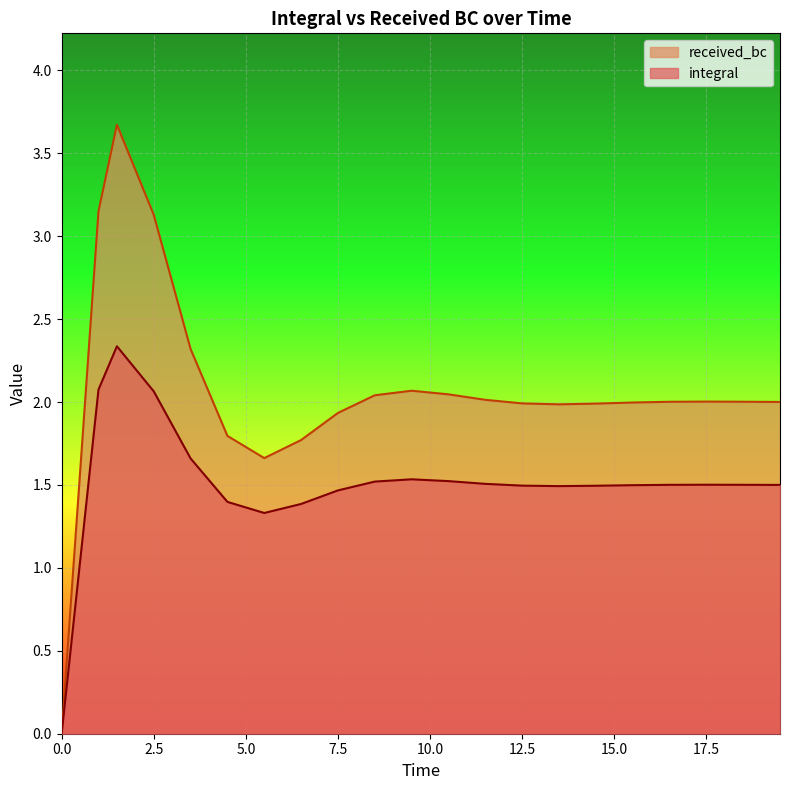

What are all the series names shown in the legend?

received_bc, integral